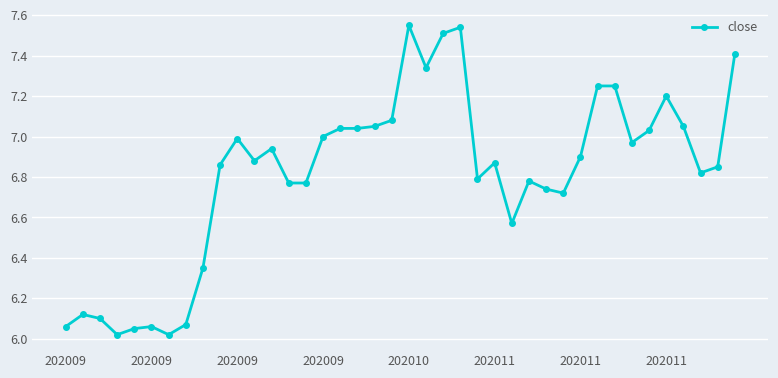

True or false: the data has more than 1 interior local peaks.

True